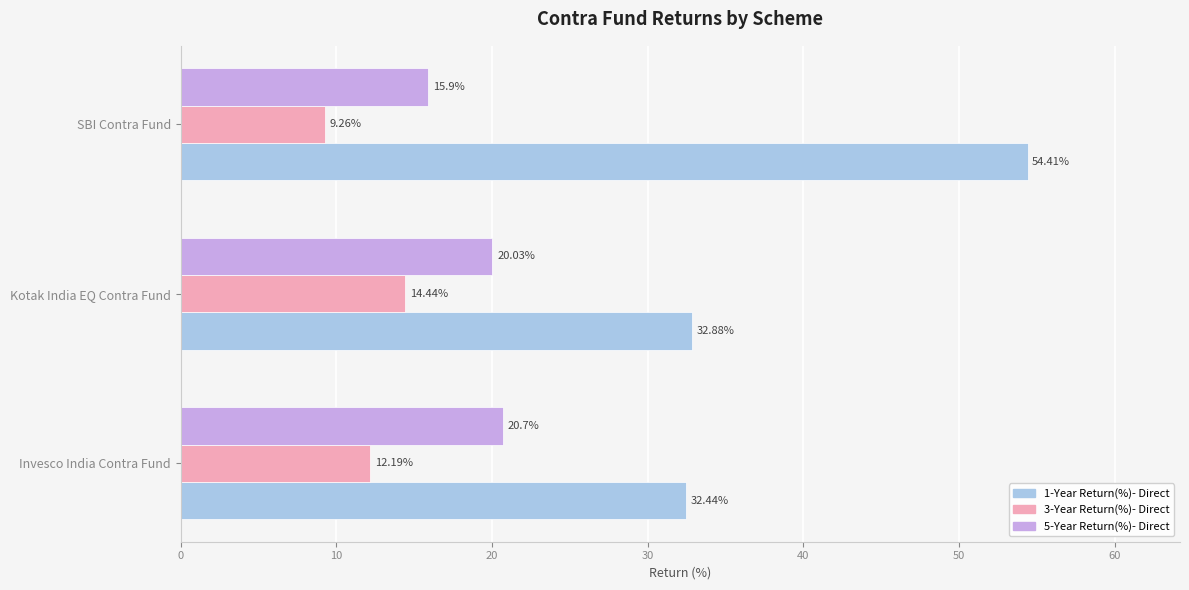

Count the number of data series in this chart.

3